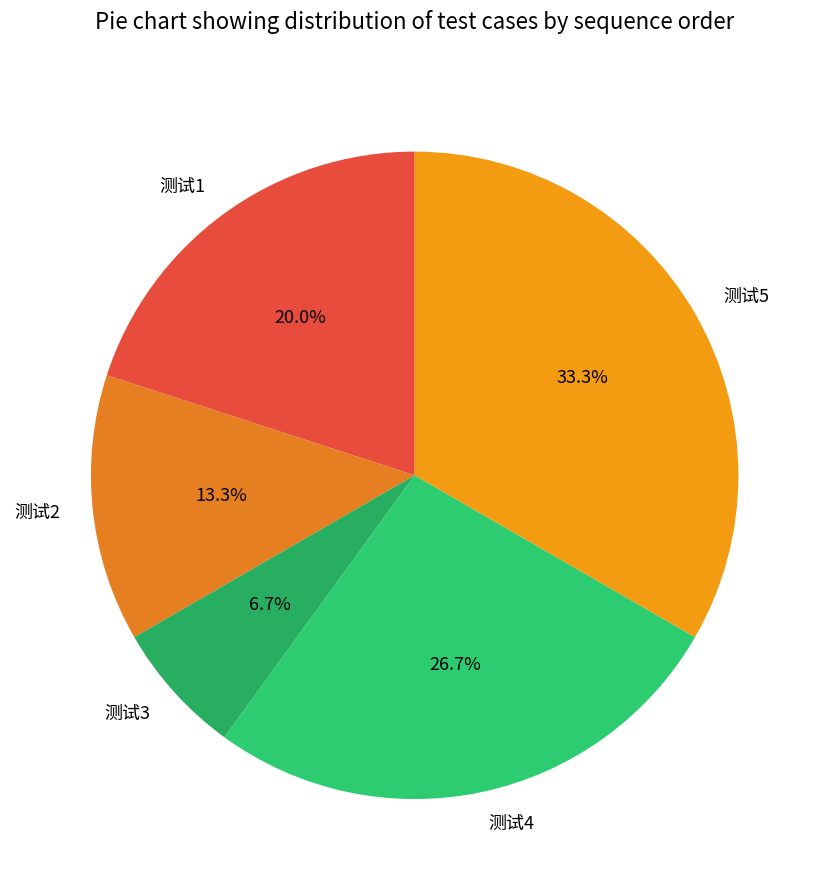

Which category has the smallest portion of the pie?

测试3